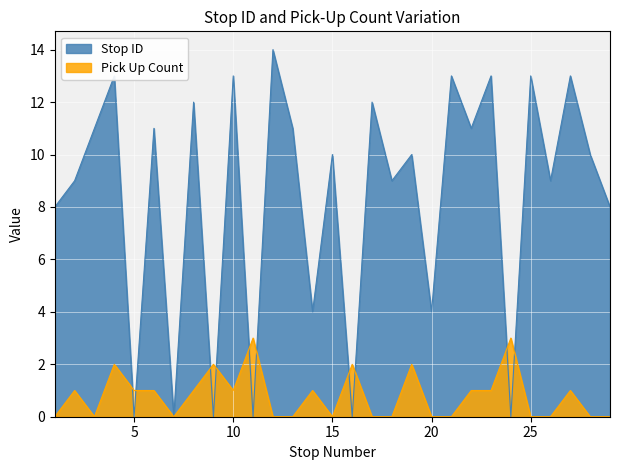

How many categories are shown in the chart?

29